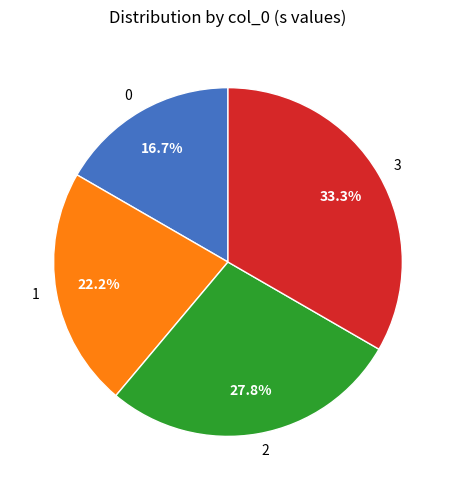

Combined, what portion of the pie is 3 and 2?

61.1%